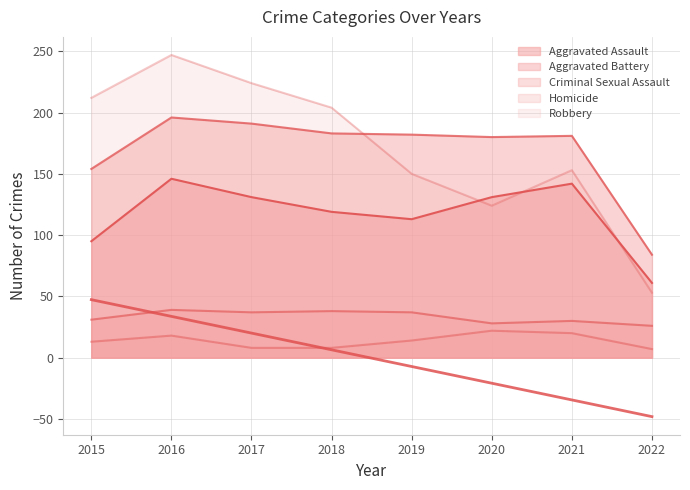

In Criminal Sexual Assault, how many points are lower than both neighbors (excluding endpoints)?

2